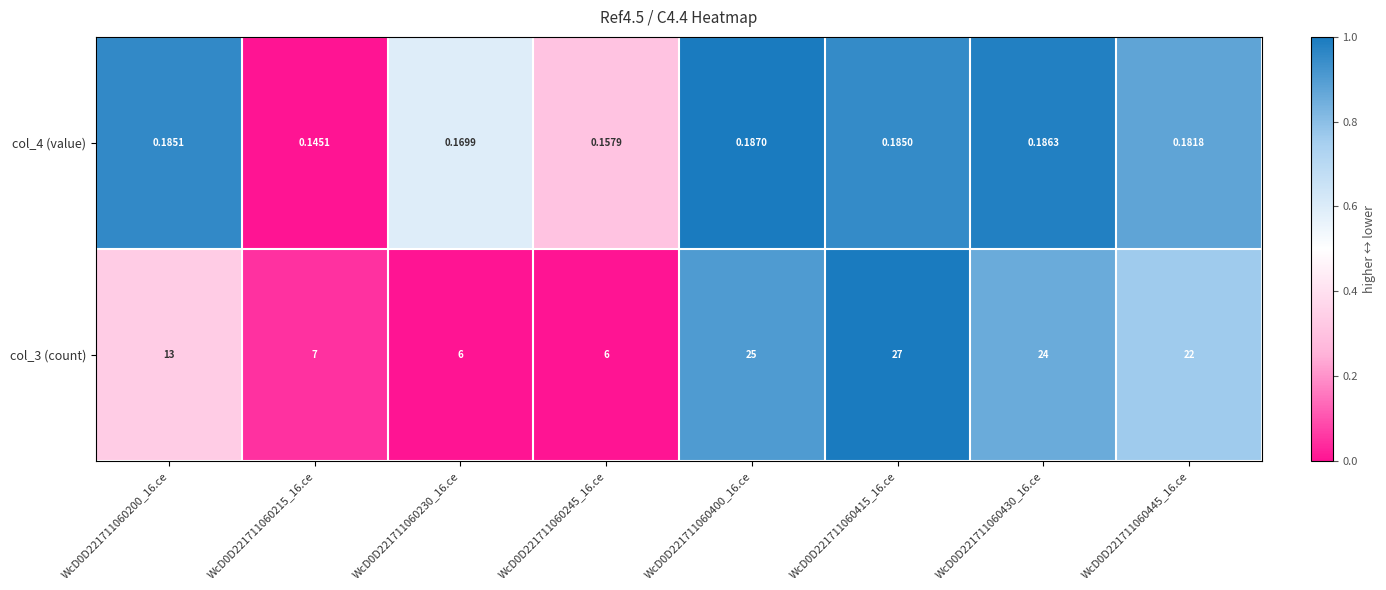

Is the value of col_3 (count) at WcD0D221711060415_16.ce greater than the value of col_4 (value) at WcD0D221711060200_16.ce?

Yes